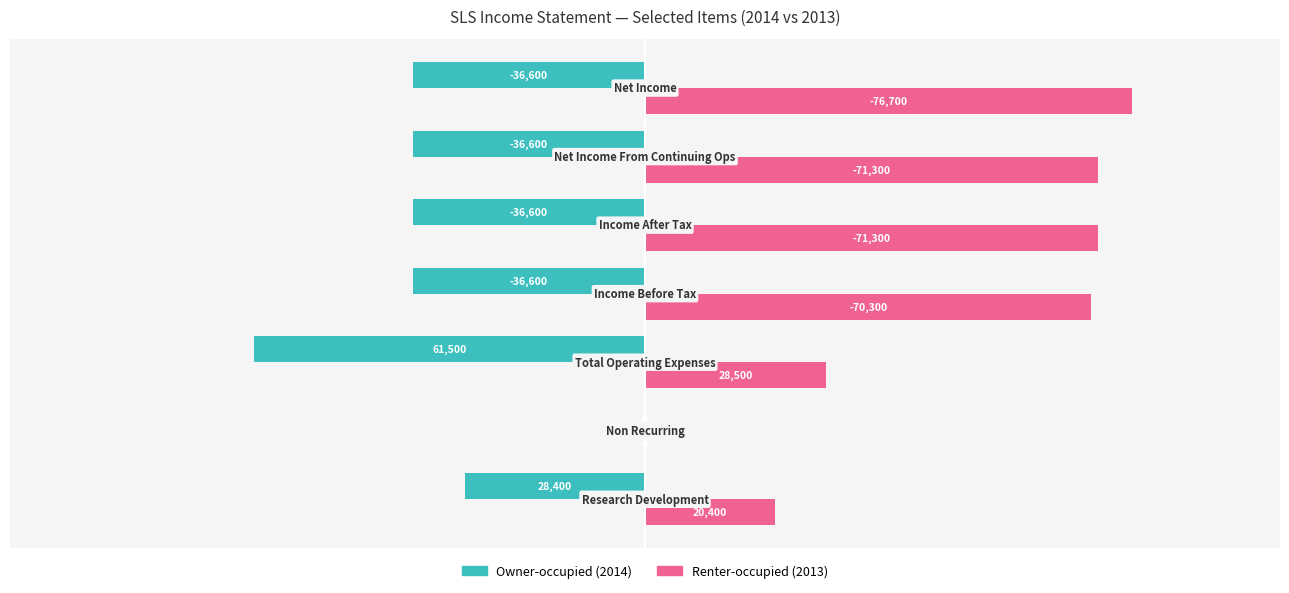

What is the highest value of the Renter-occupied (2013) series?

76700